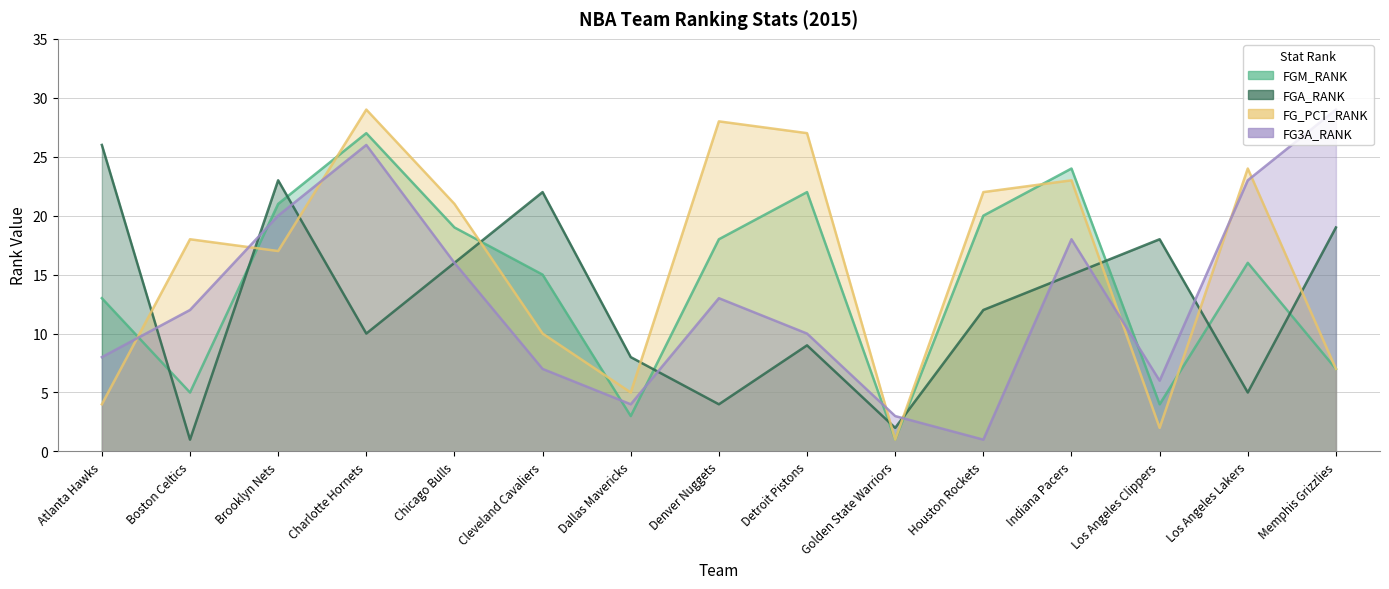

How many interior local peaks does the FGM_RANK series have?

4